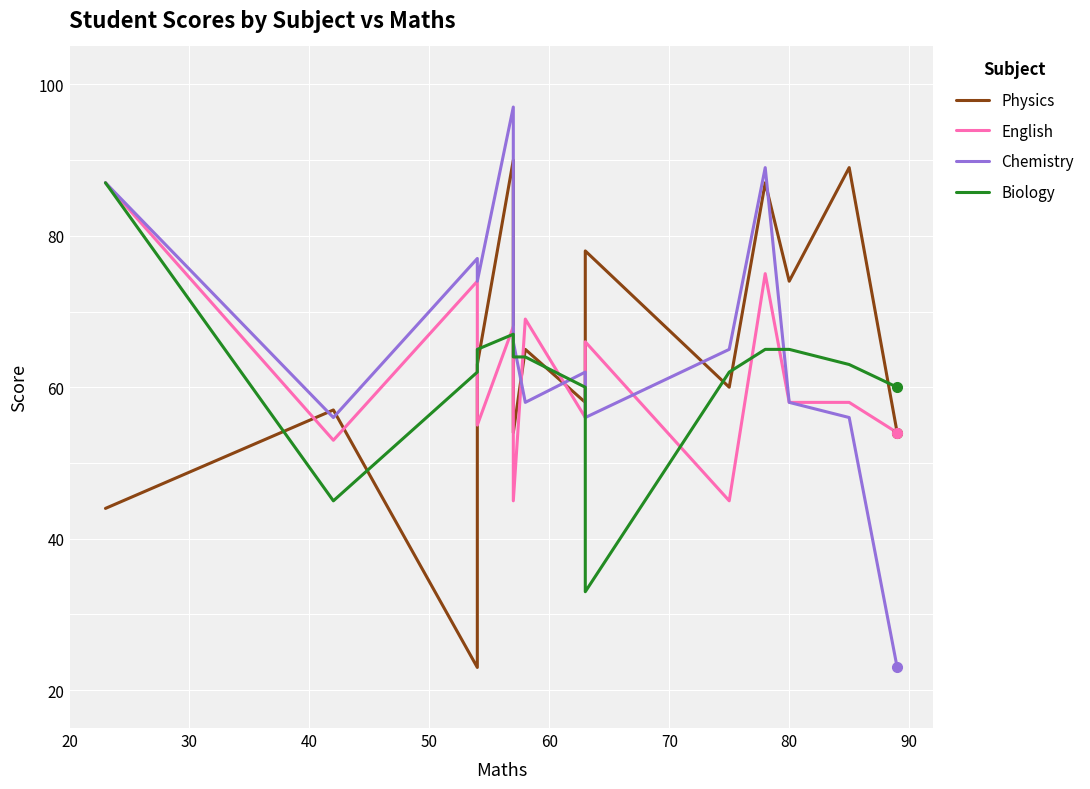

How many values in the Physics series exceed 63?

6